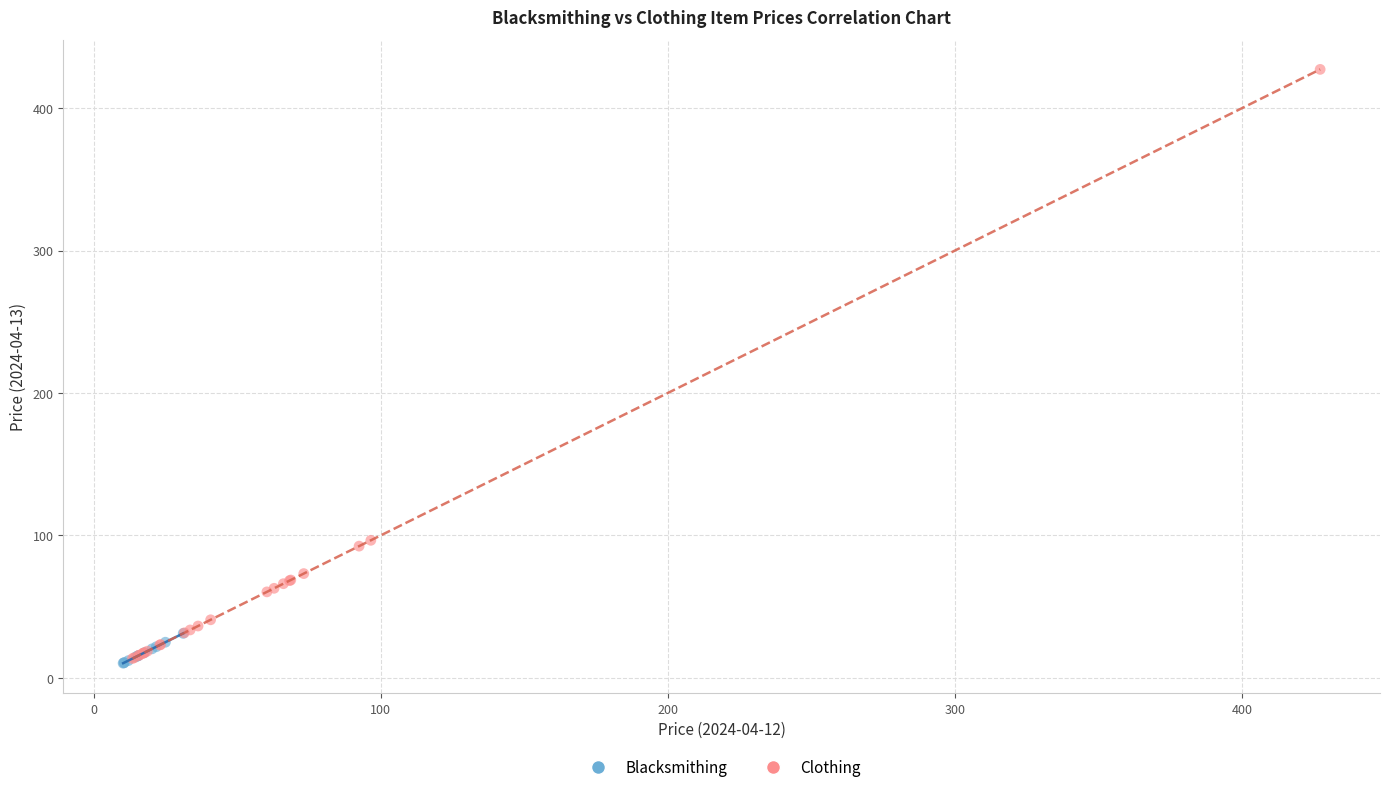

Which series contains the highest Y value?

Clothing